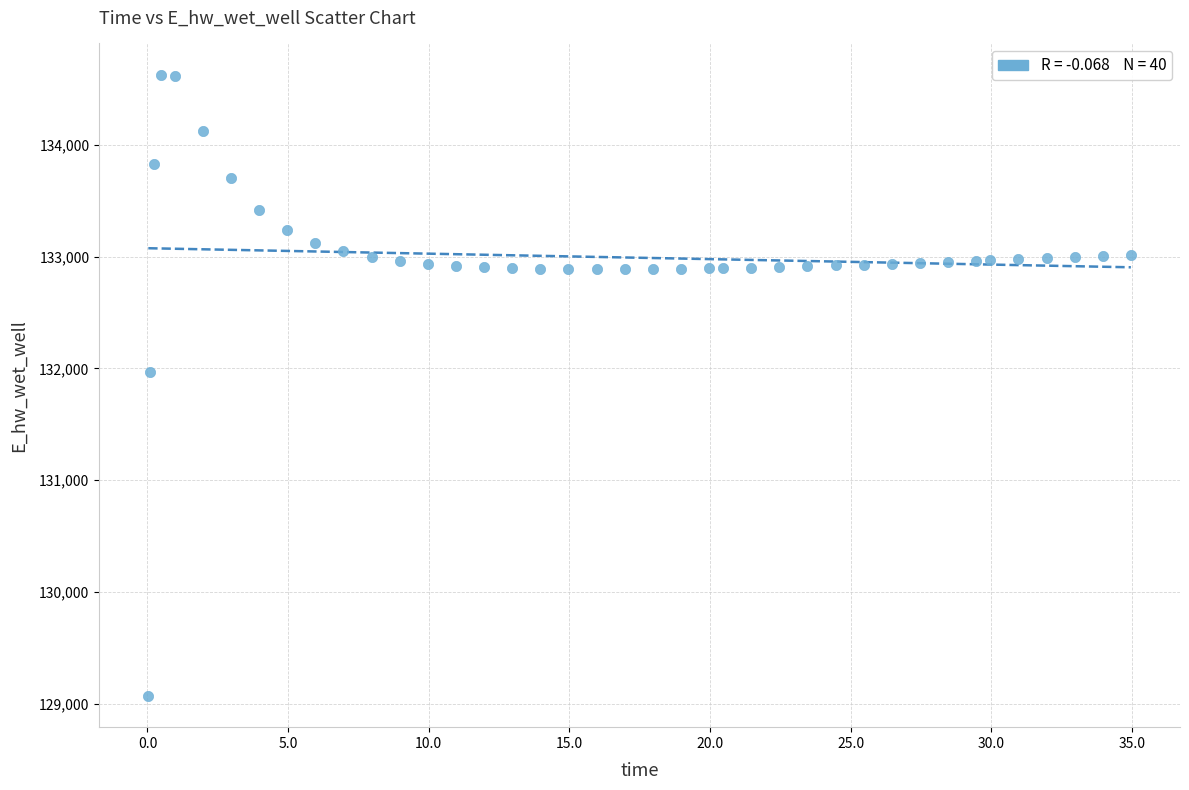

What is the range of X values (max minus min)?

34.9